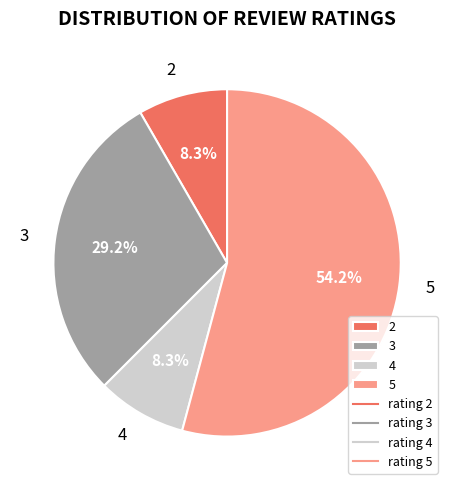

What is the ratio of the value at 2 to the value at 4?

1.0